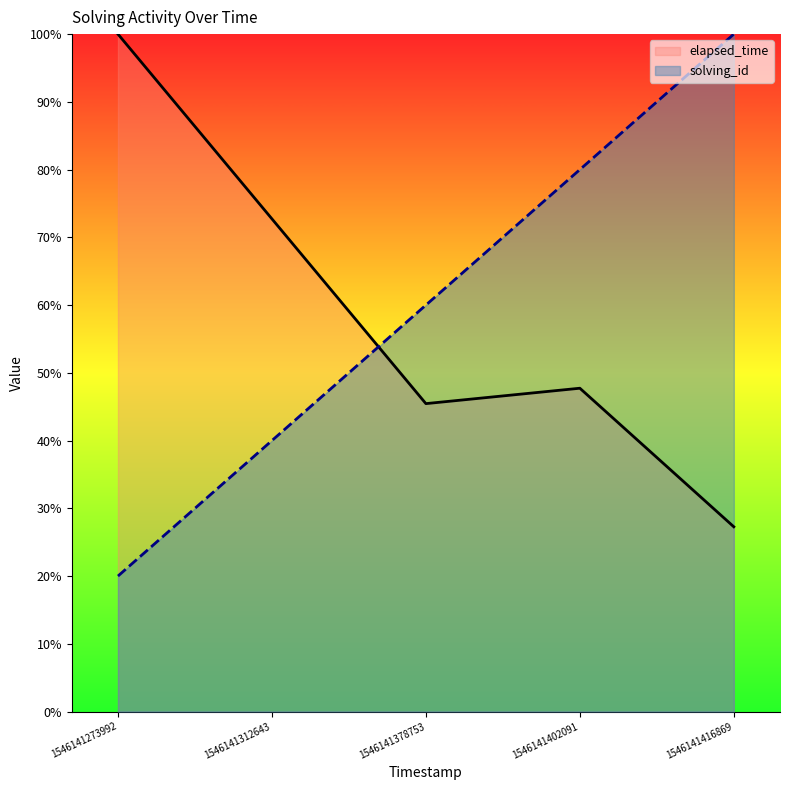

True or false: elapsed_time has a value of 24.6 at 1546141378753.

False